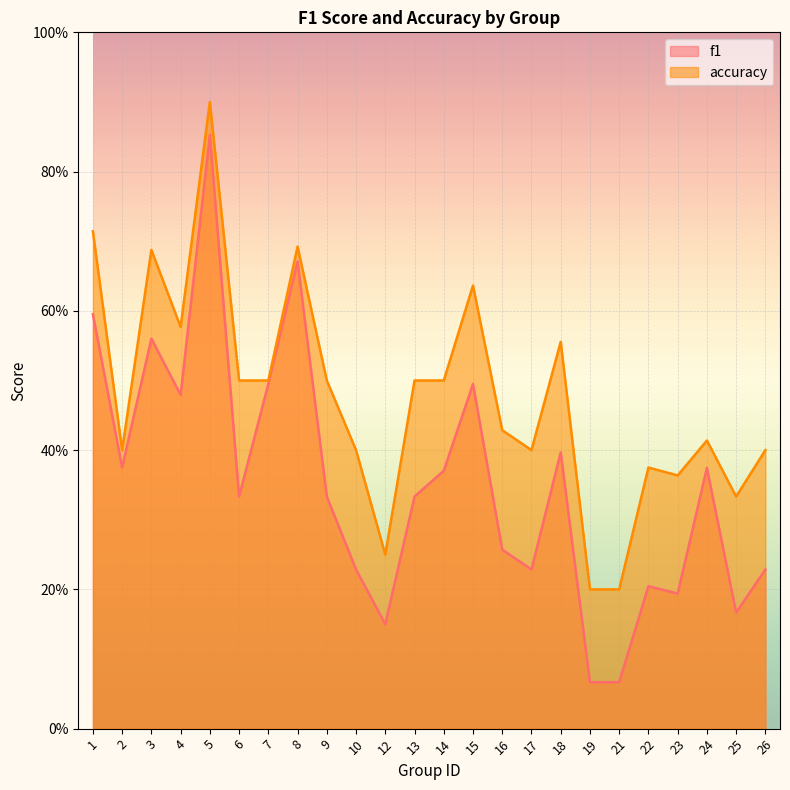

Read the f1 value at 16.

0.3